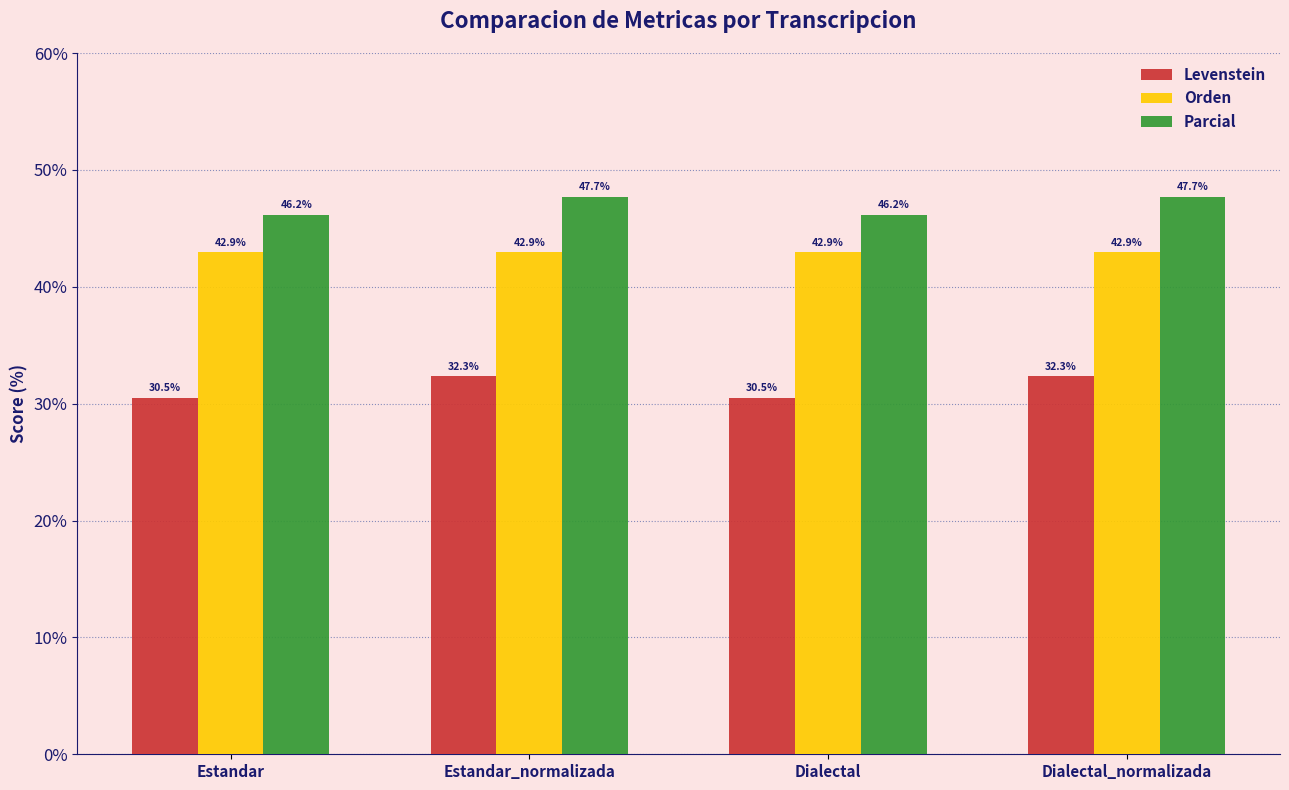

Does the chart contain any negative values?

No